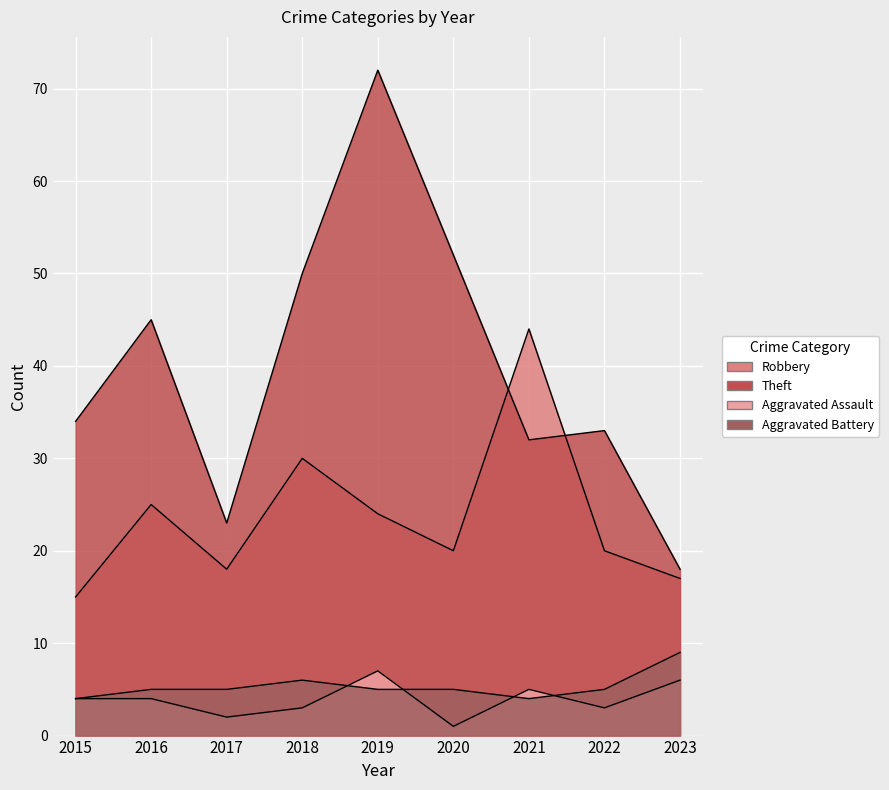

What is the highest value of the Theft series?

72